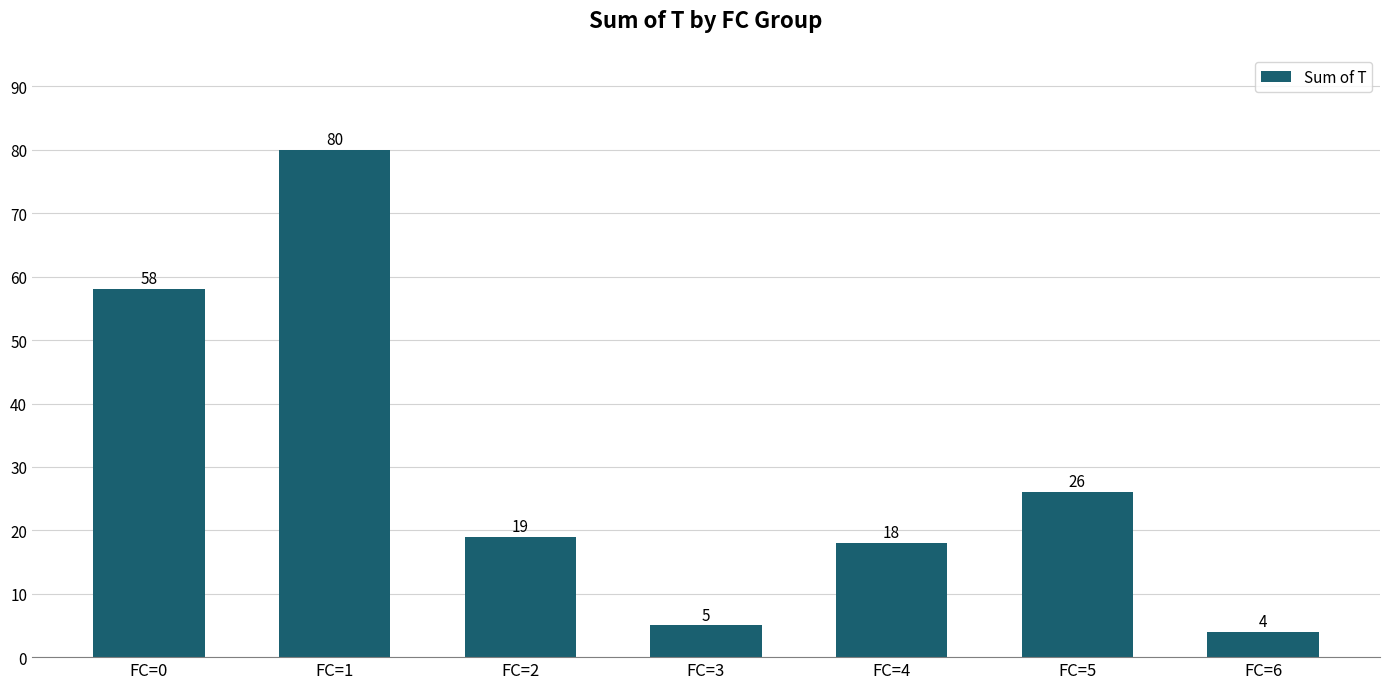

List the labels in order of value, largest first.

FC=1, FC=0, FC=5, FC=2, FC=4, FC=3, FC=6